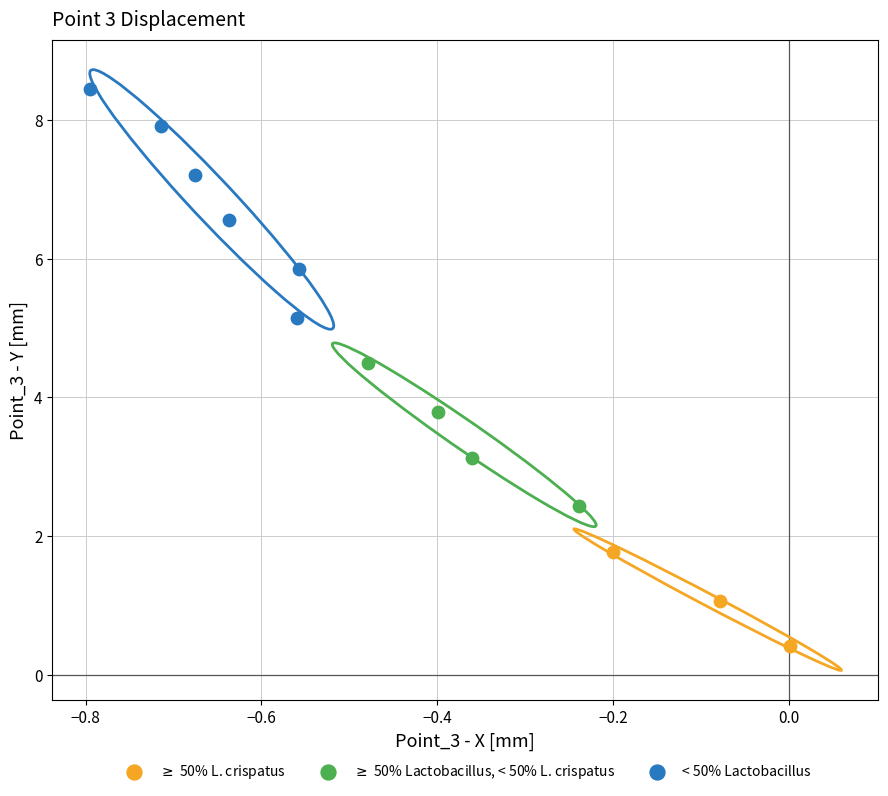

Which series contains the lowest Y value?

$\geq$ 50% L. crispatus